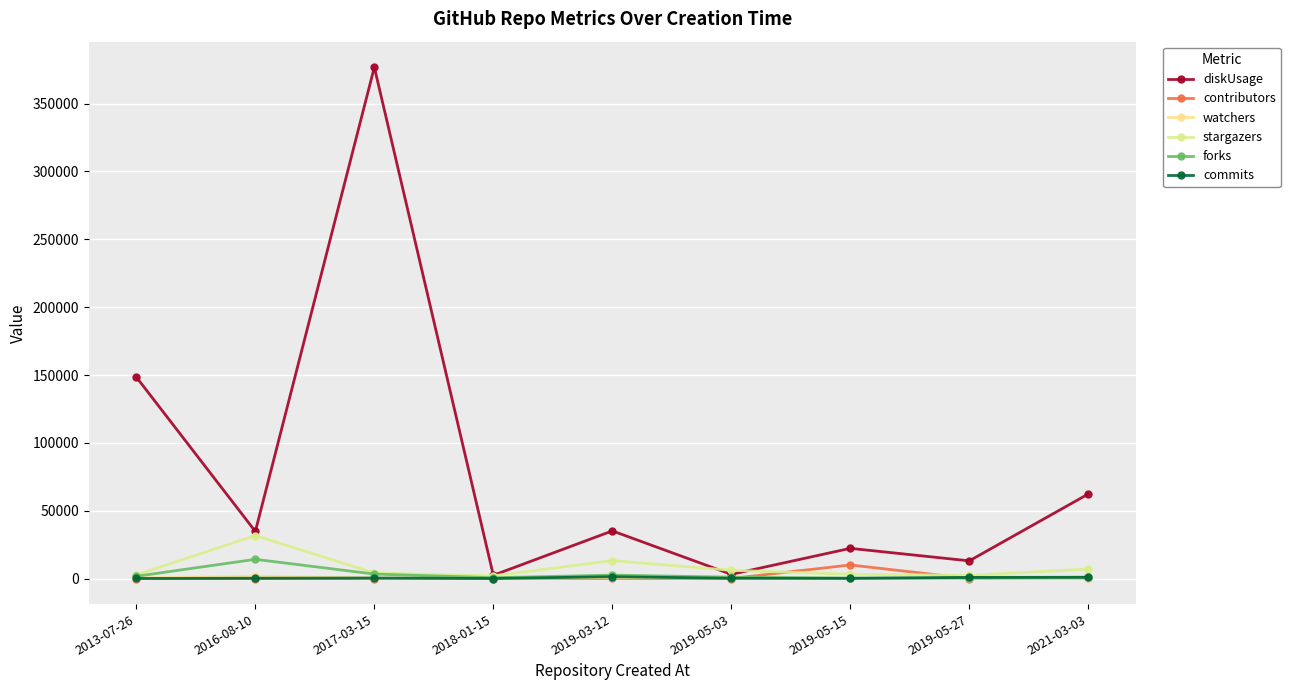

Rank the categories by diskUsage value from lowest to highest.

2018-01-15, 2019-05-03, 2019-05-27, 2019-05-15, 2016-08-10, 2019-03-12, 2021-03-03, 2013-07-26, 2017-03-15